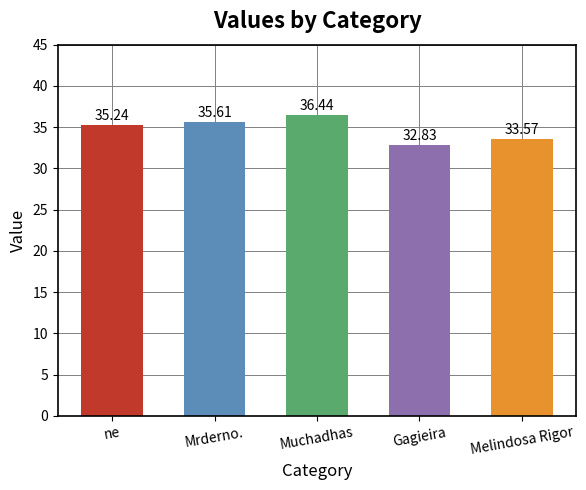

List the labels in order of value, smallest first.

Gagieira, Melindosa Rigor, ne, Mrderno., Muchadhas